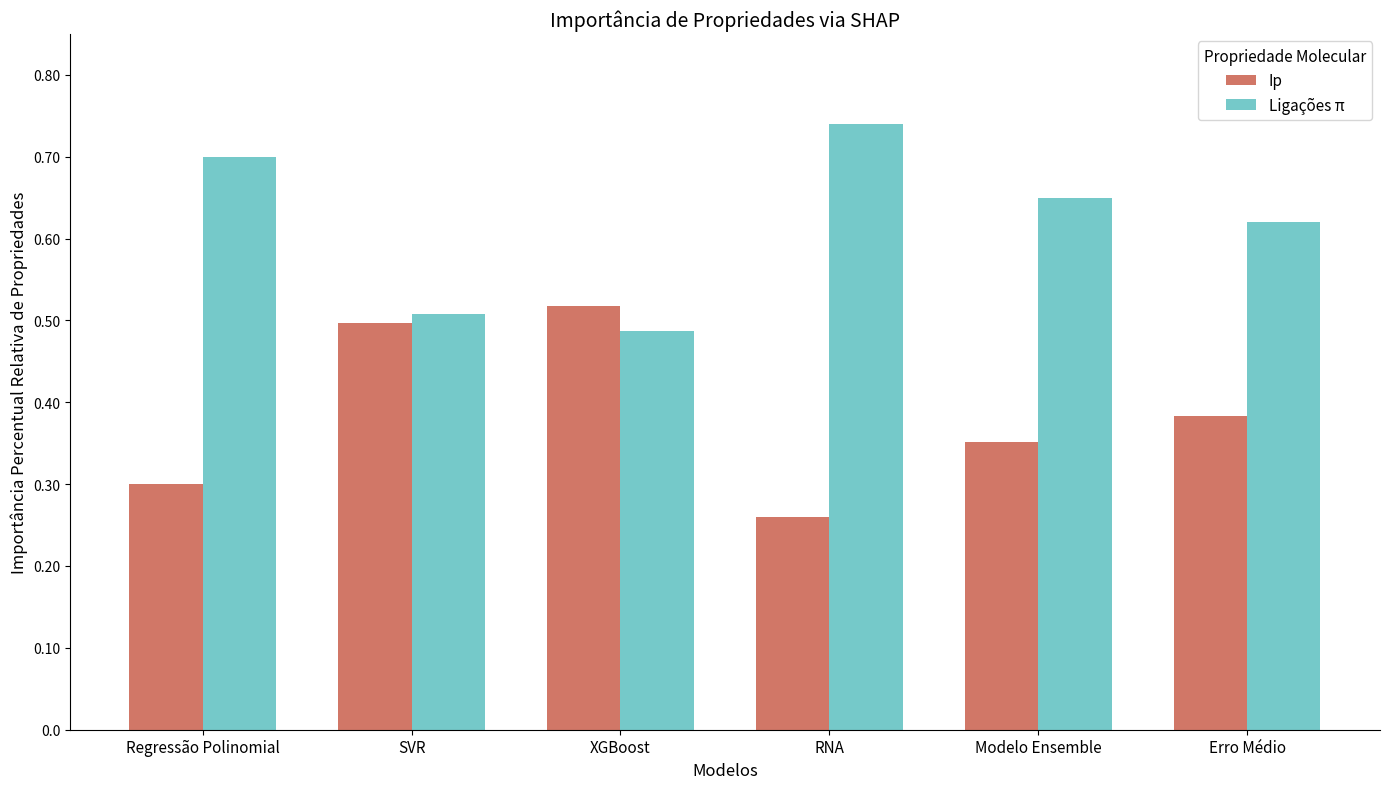

List the series in order of their peak value, lowest first.

Ip, Ligações π